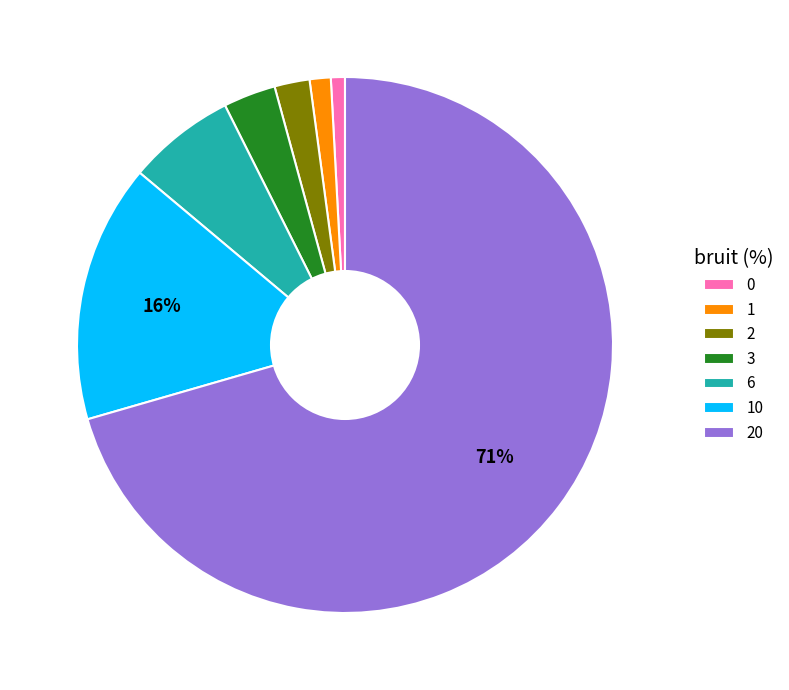

What percentage is the 1 slice, to the nearest percent?

1%